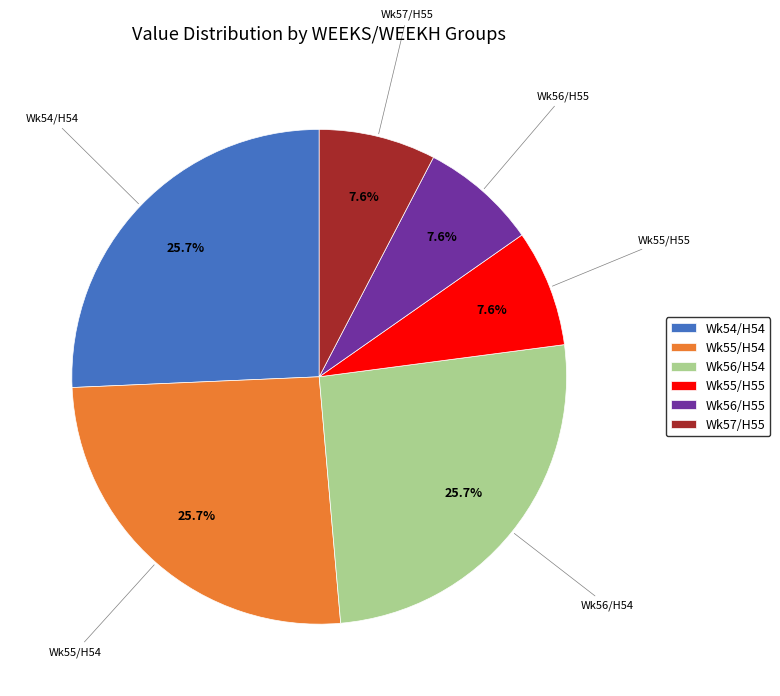

To the nearest percent, what is the difference between the largest and smallest slice percentages?

18%